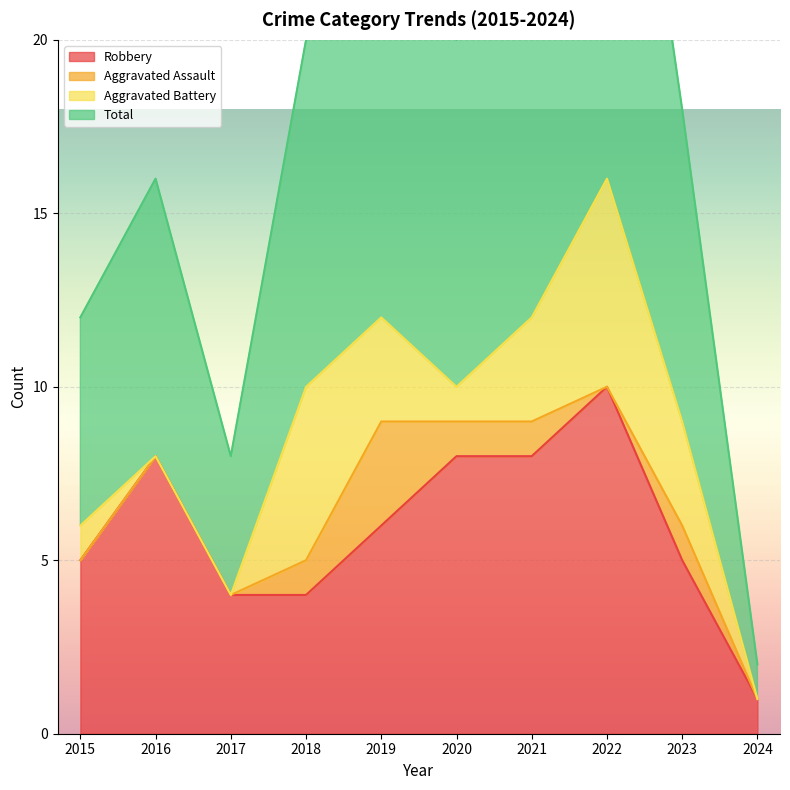

Which series has the largest total across all categories?

Total